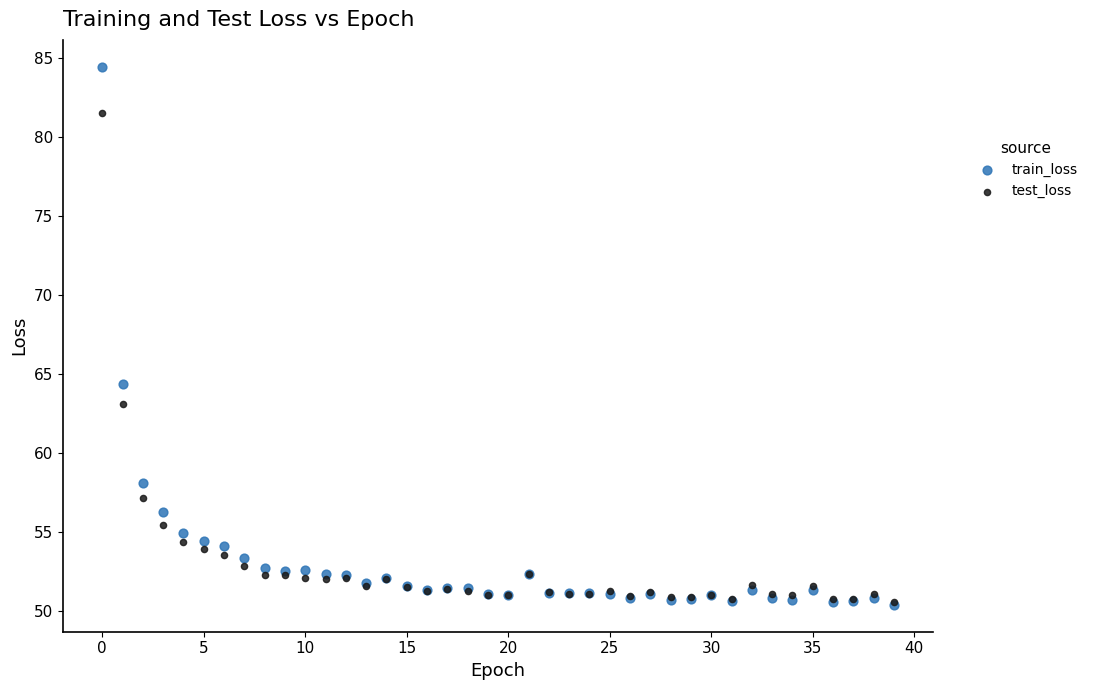

Which series has the widest spread of Y values?

train_loss